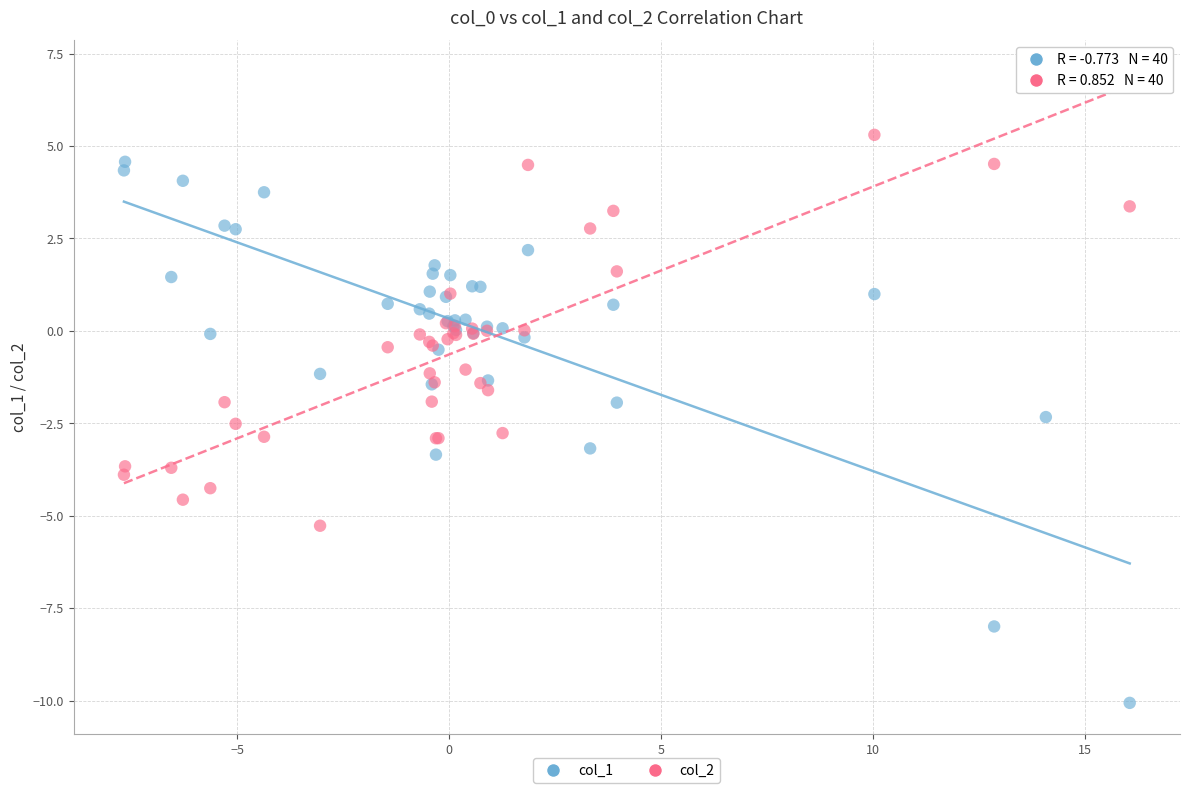

What is the X range (max minus min) for the scatter plot?

23.7